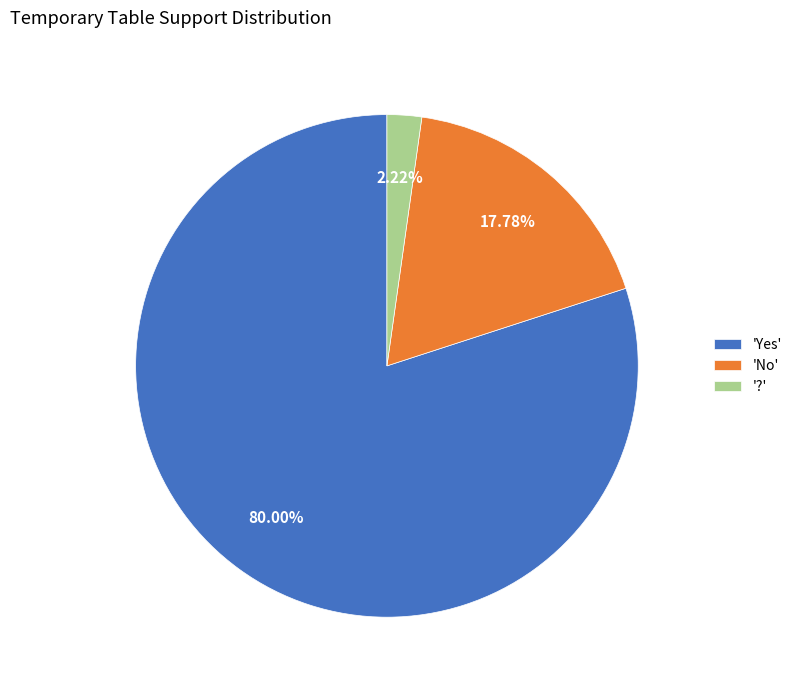

How many segments does this pie chart have?

3